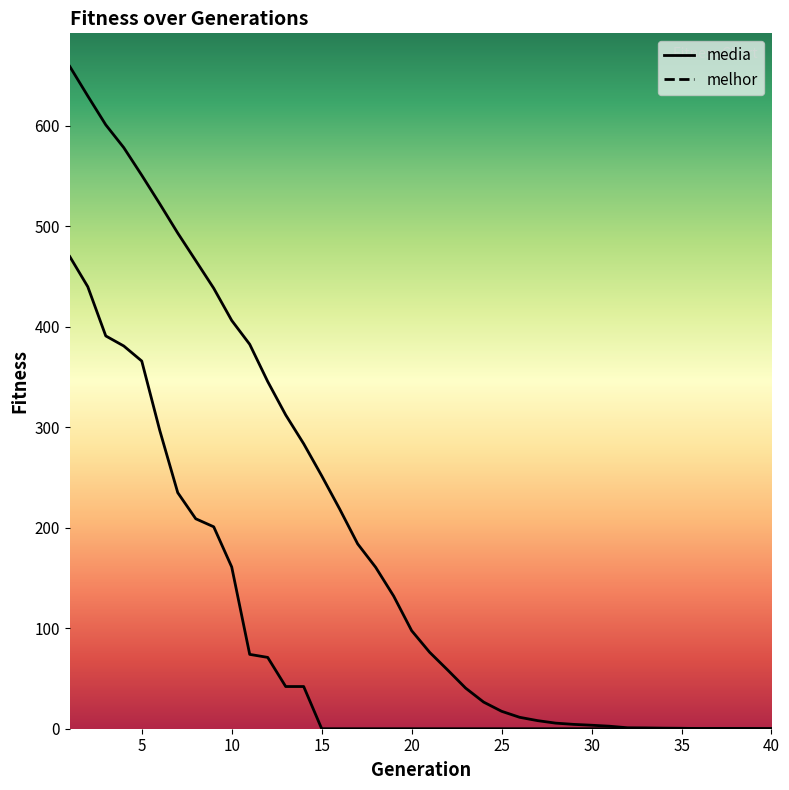

Rank the series by their average value, from highest to lowest.

media, melhor